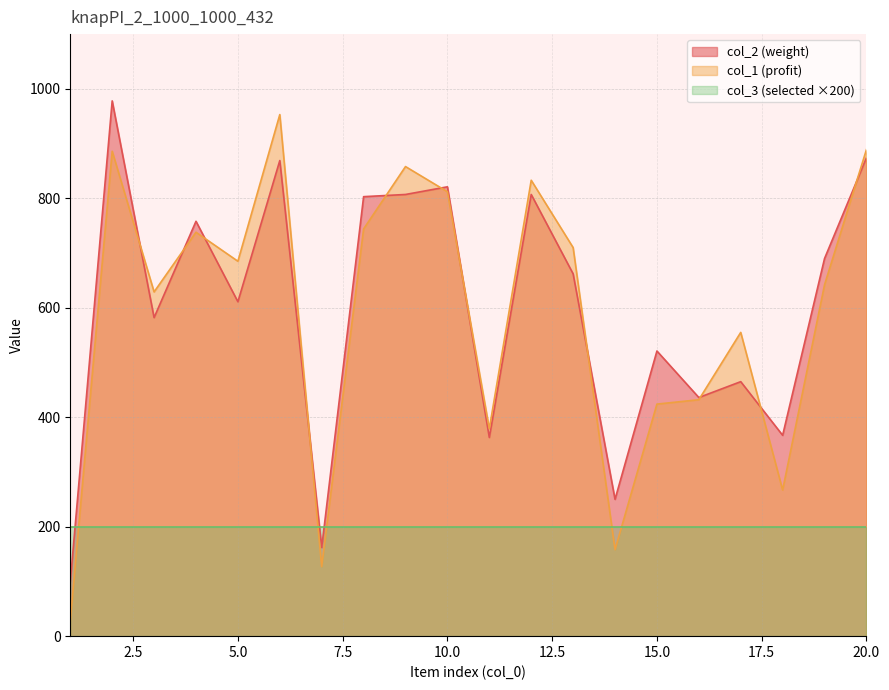

What are all the series names shown in the legend?

col_2 (weight), col_1 (profit), col_3 (selected ×200)